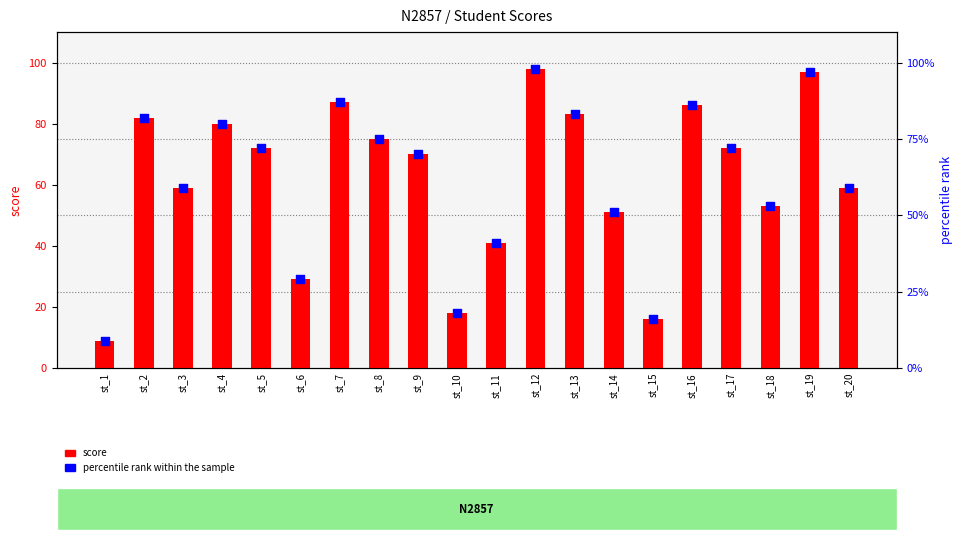

Which series has the largest total across all categories?

score